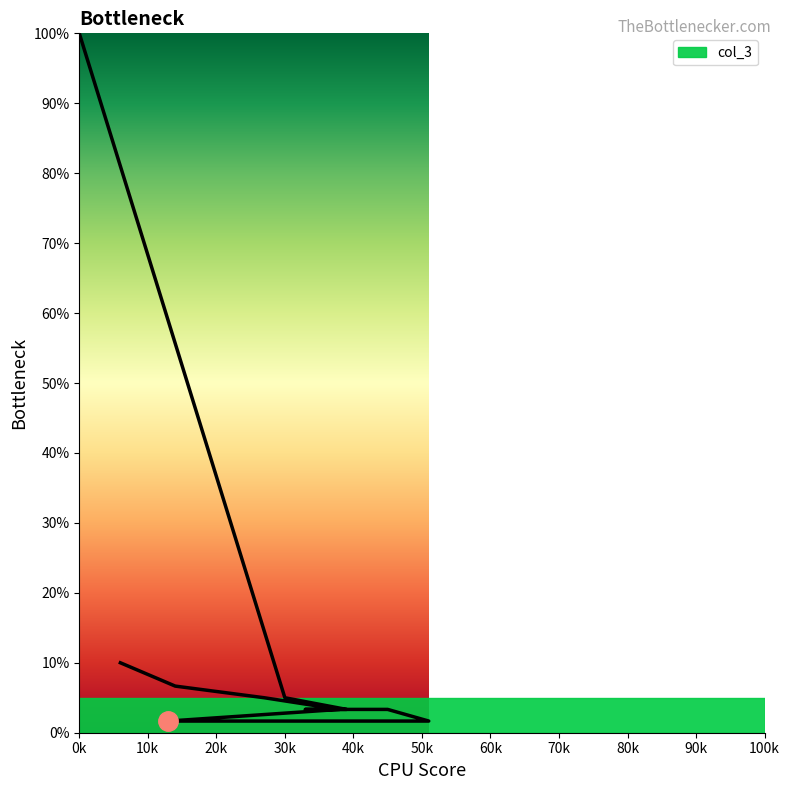

The chart shows a value of 100.0 at 0. True or false?

True